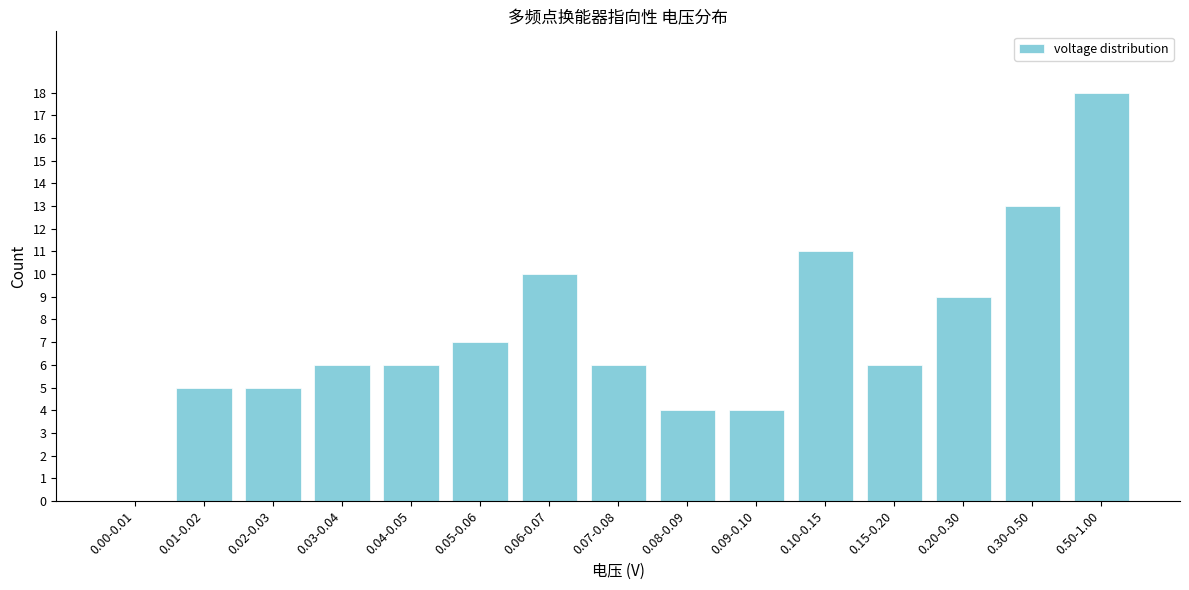

Reading left to right, list all the values displayed in this chart.

0.00-0.01=0	0.01-0.02=5	0.02-0.03=5	0.03-0.04=6	0.04-0.05=6	0.05-0.06=7	0.06-0.07=10	0.07-0.08=6	0.08-0.09=4	0.09-0.10=4	0.10-0.15=11	0.15-0.20=6	0.20-0.30=9	0.30-0.50=13	0.50-1.00=18